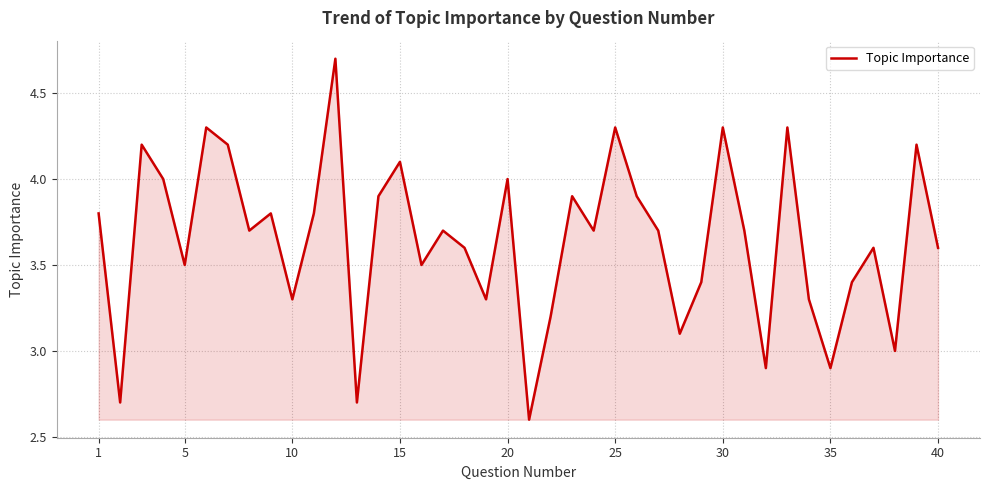

What is the maximum value shown in the chart?

4.7